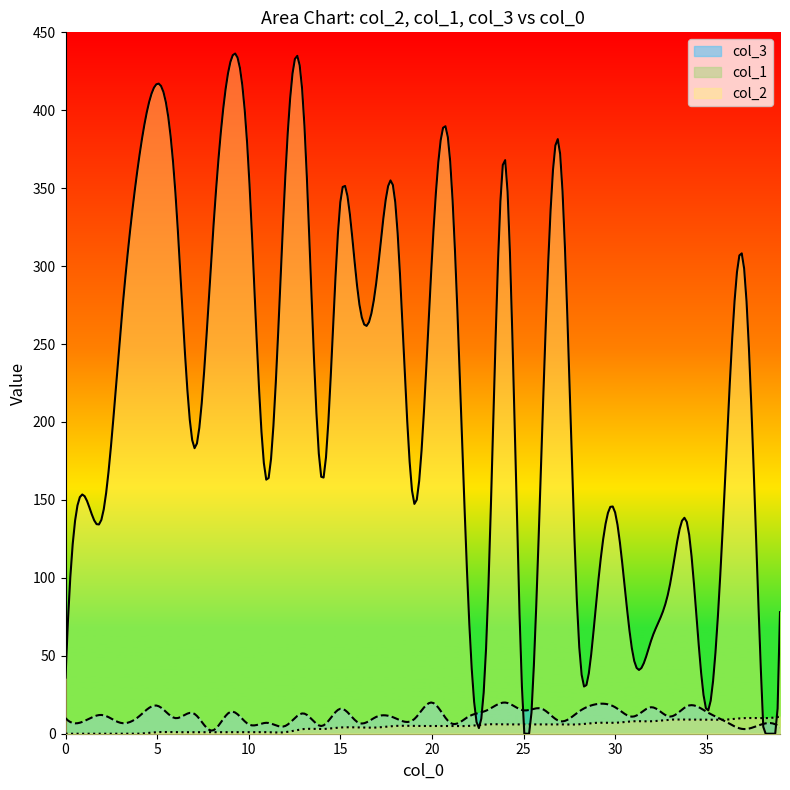

How many values in the col_3 series are below 11?

18